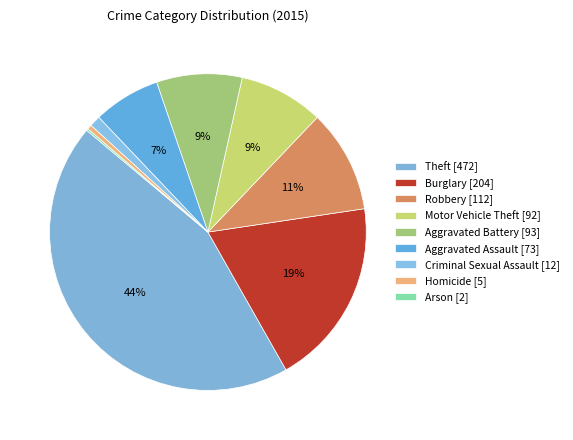

How many slices are in this pie chart?

9